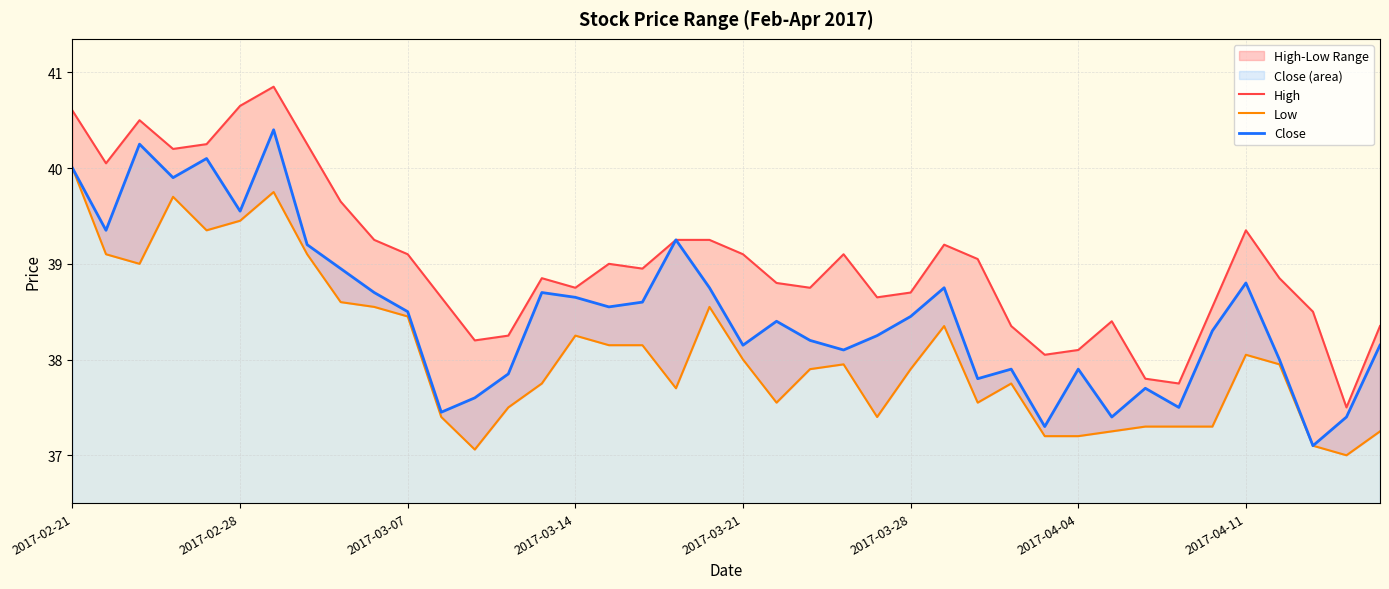

What is the lowest value of the Close series?

37.1